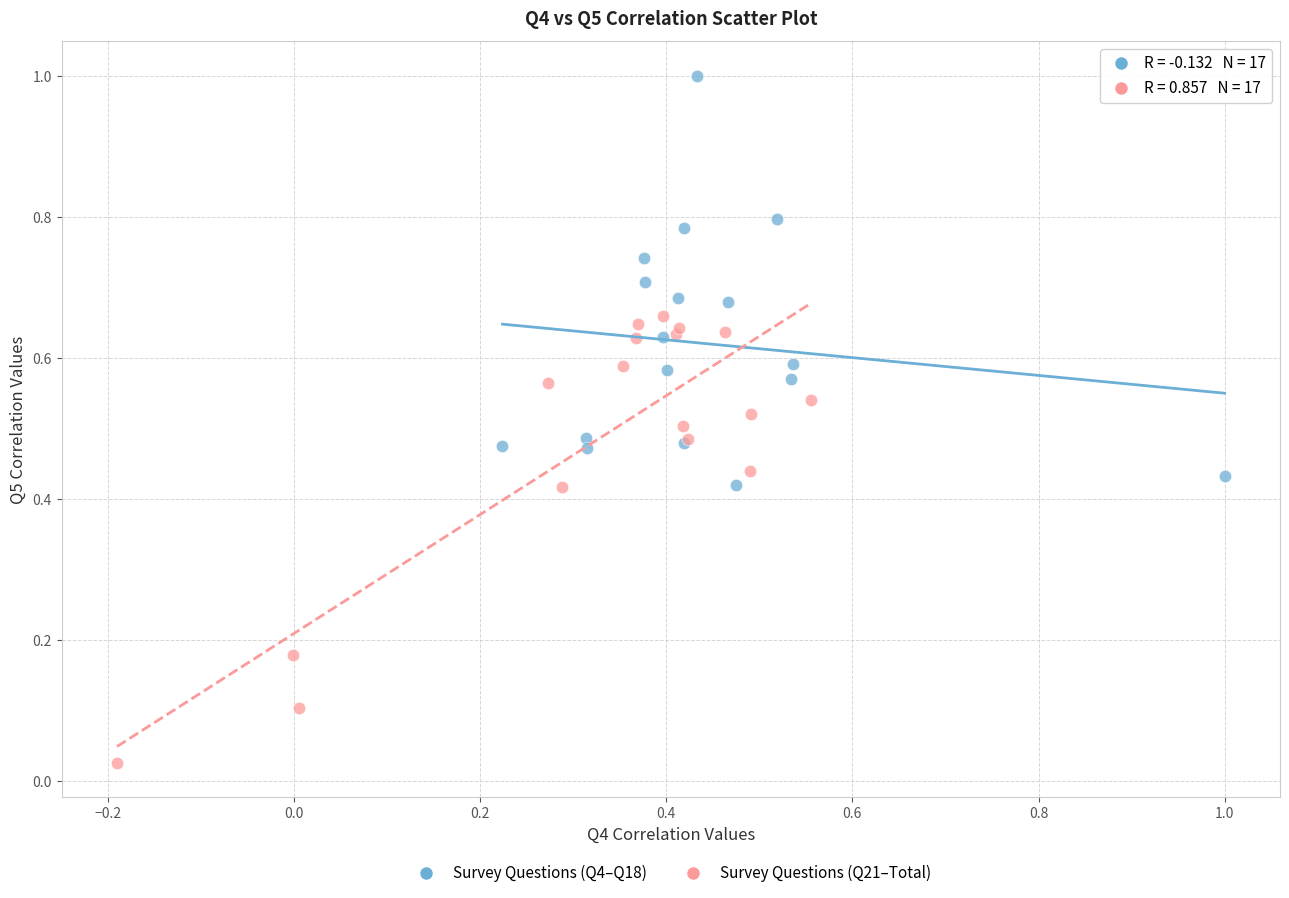

Which series has the largest Y range (max minus min)?

Survey Questions (Q21–Total)